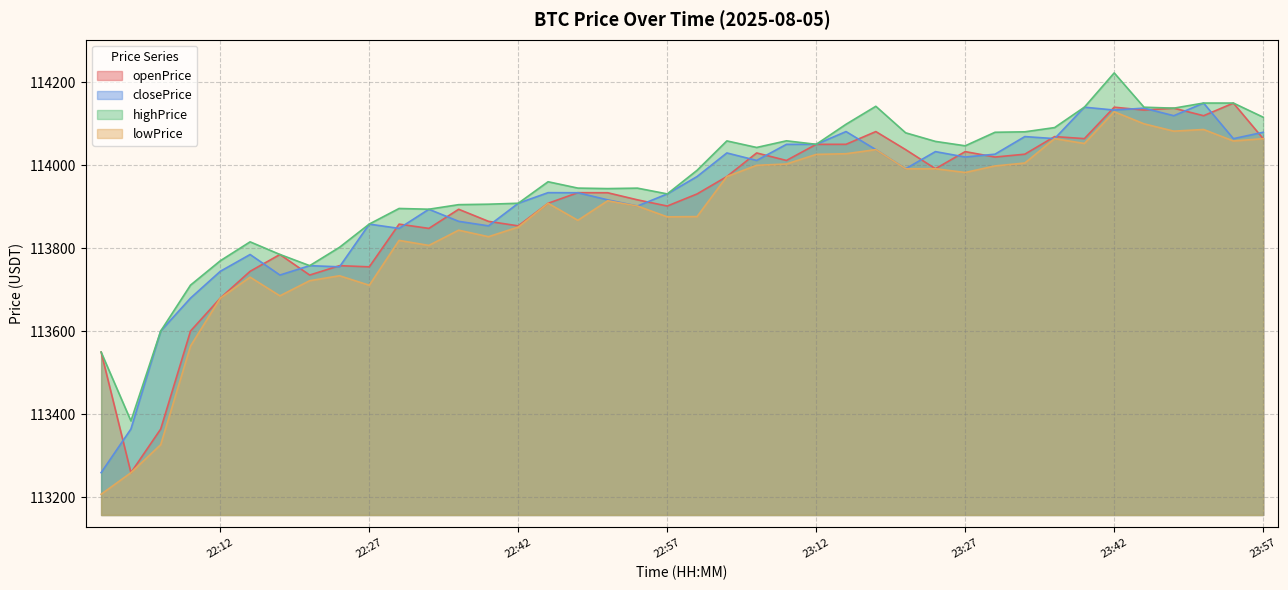

What is the difference between the highPrice values at 22:36 and 22:06?

304.5